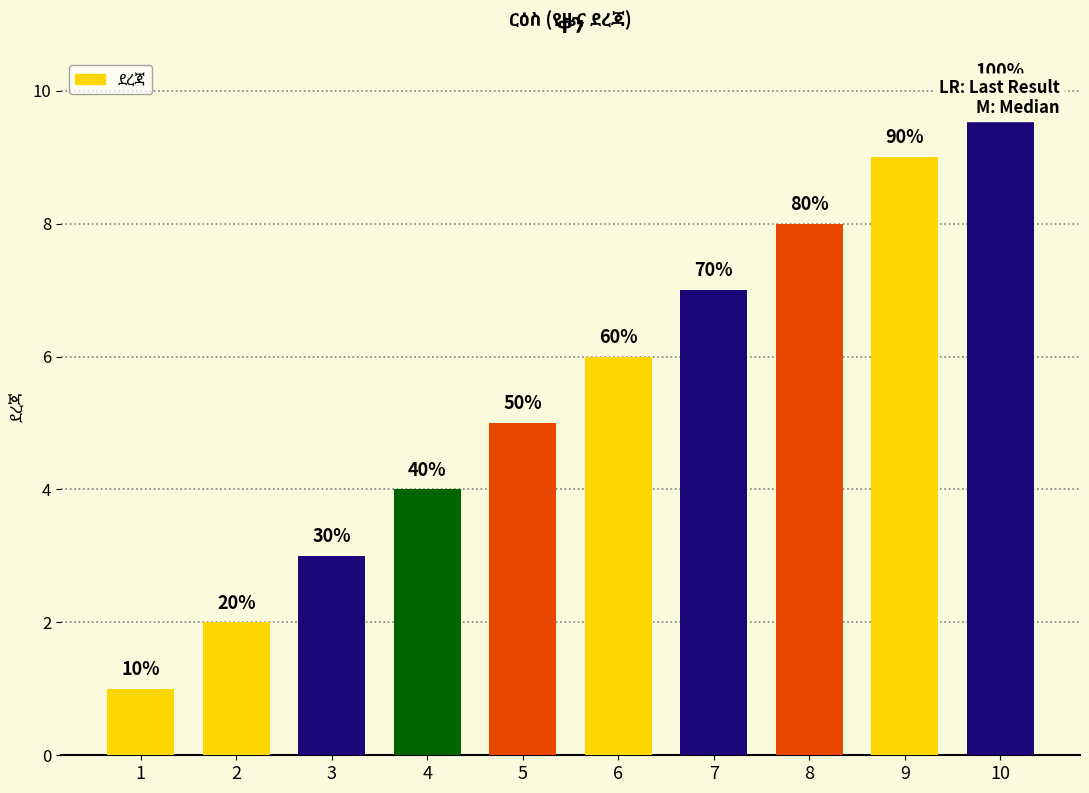

What is the ratio of the value at 7 to the value at 8?

0.9